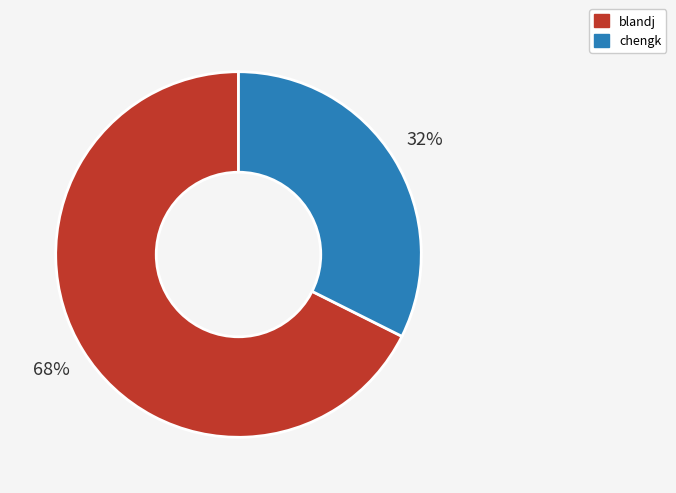

Which slice is the smallest?

chengk